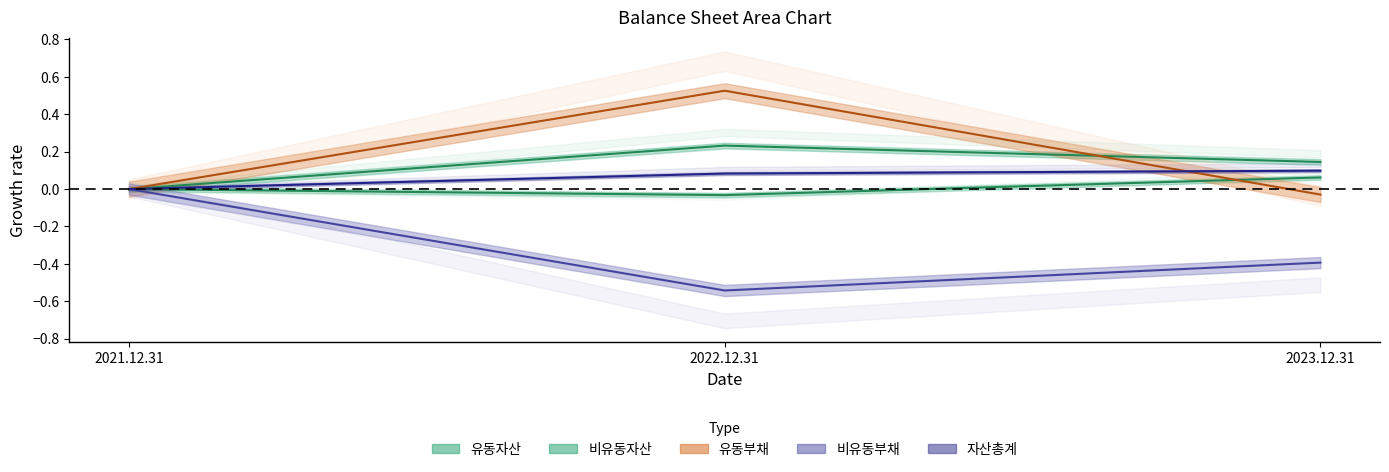

Is it true that 비유동부채 equals -0.4 at 2023.12.31?

True